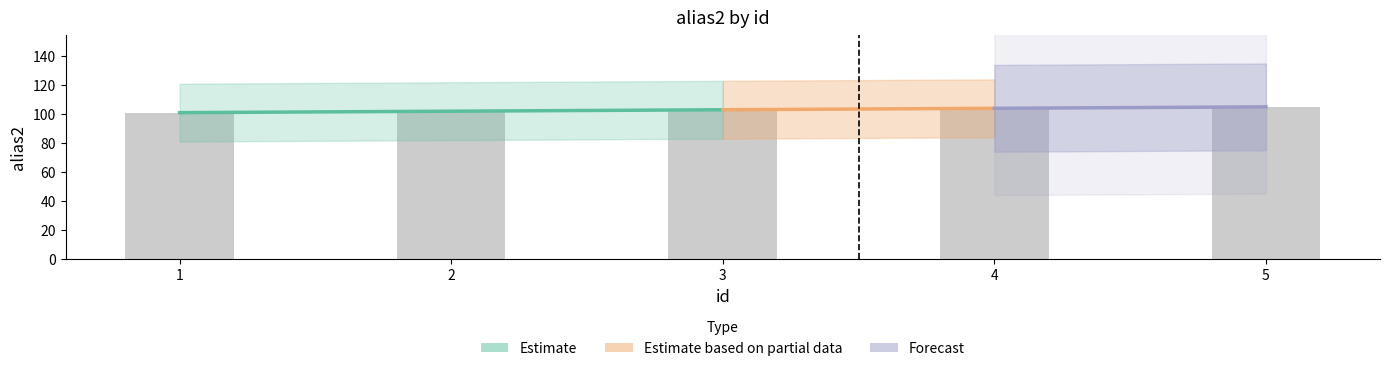

Reading left to right, list all the values displayed in this chart.

101	102	103	104	105